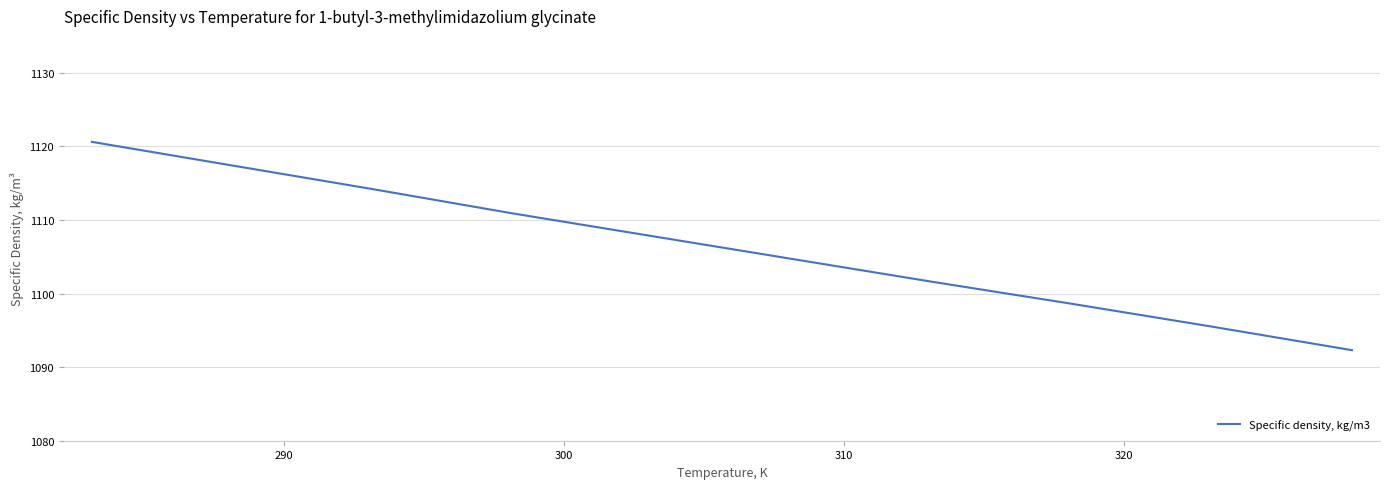

How many lines are shown in the chart?

1